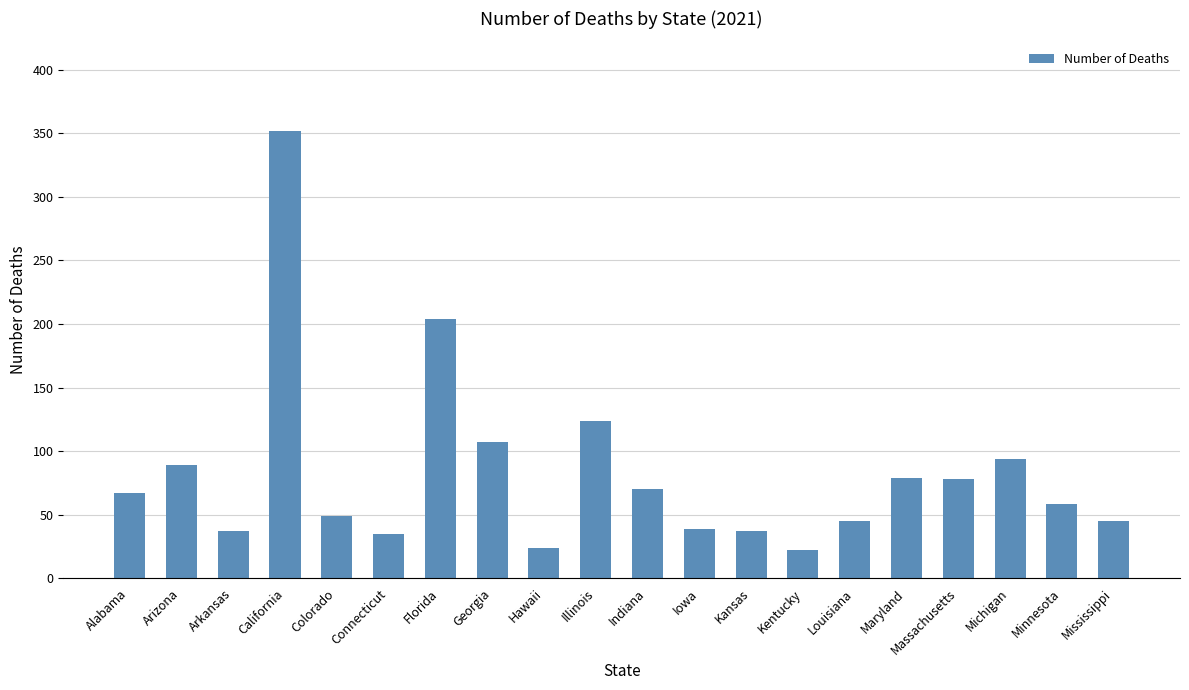

Which has a higher value, Hawaii or Iowa?

Iowa